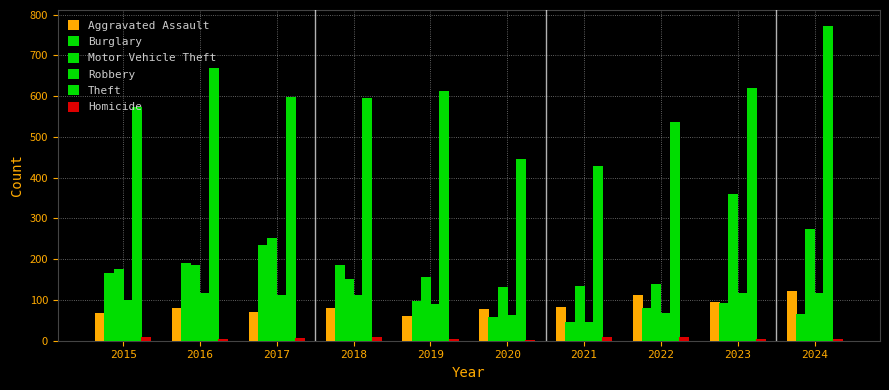

Is it true that Motor Vehicle Theft equals 33 at 2021?

False